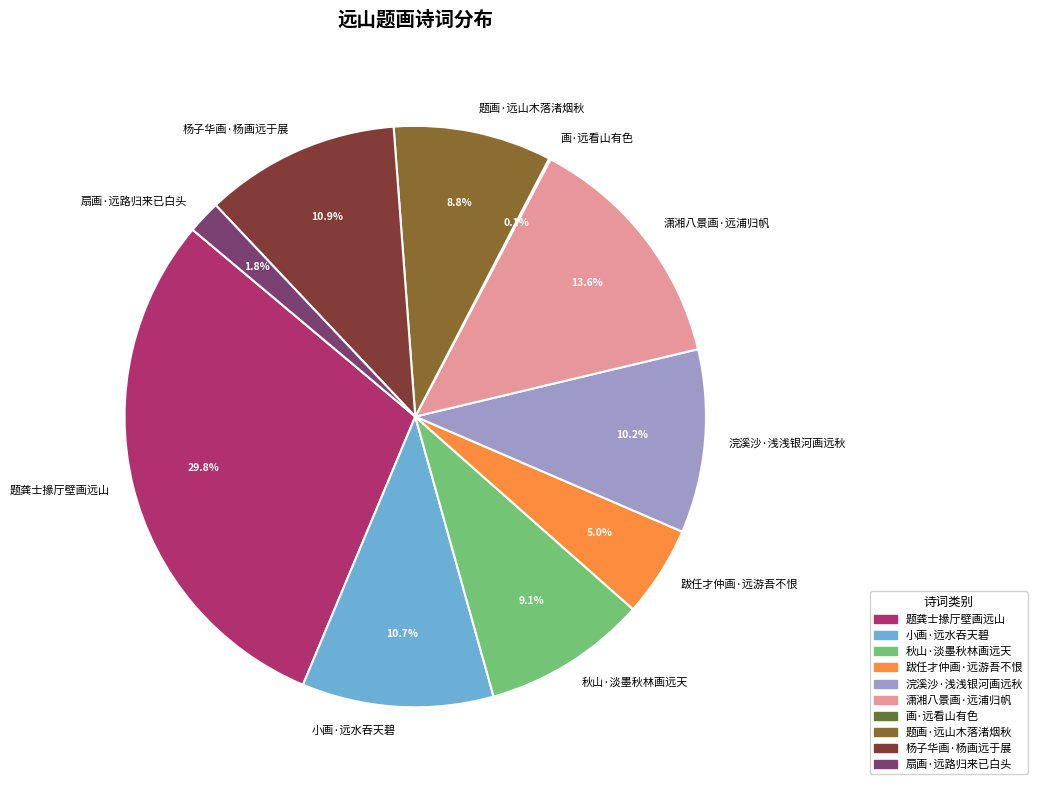

What is the largest slice in the pie chart?

题龚士掾厅壁画远山